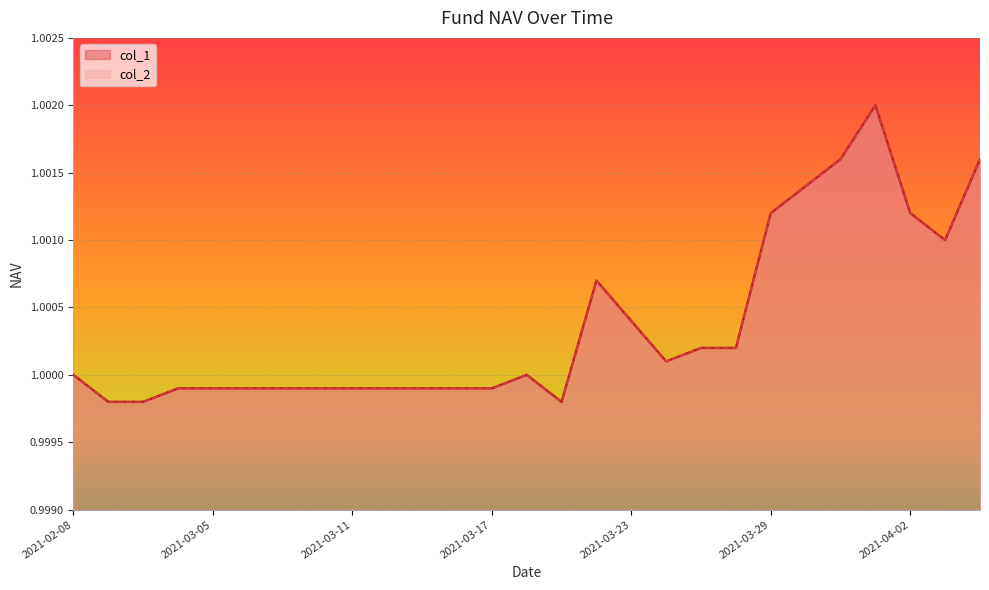

Which series has the widest spread of values?

col_1